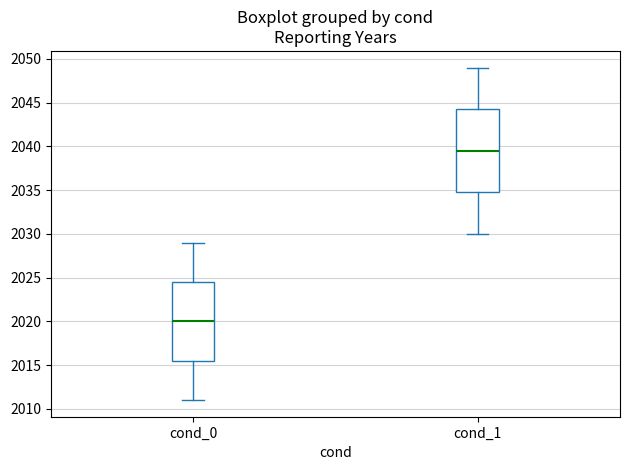

Comparing the boxes themselves (not the whiskers), which one is the tallest?

cond_1